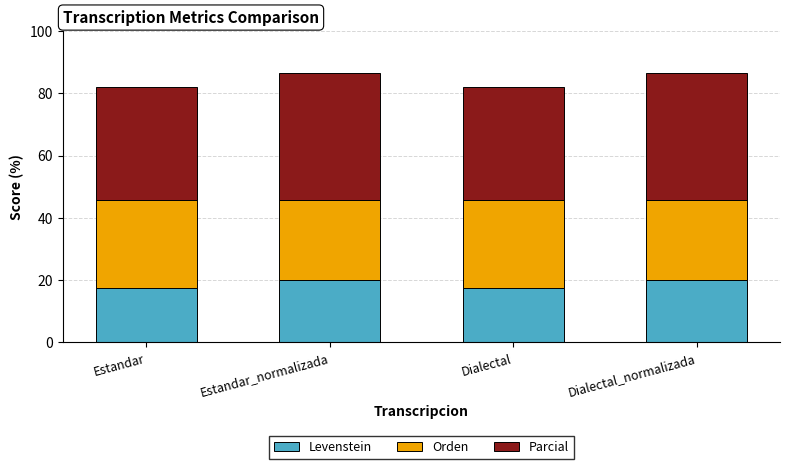

What is the total value across all series at Dialectal?

82.1